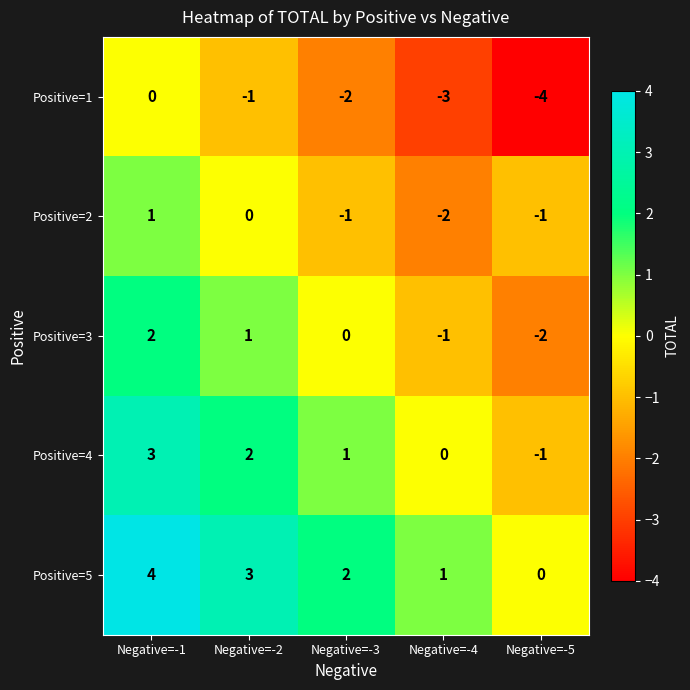

Rank the series at Negative=-2 from lowest to highest value.

Positive=1, Positive=2, Positive=3, Positive=4, Positive=5